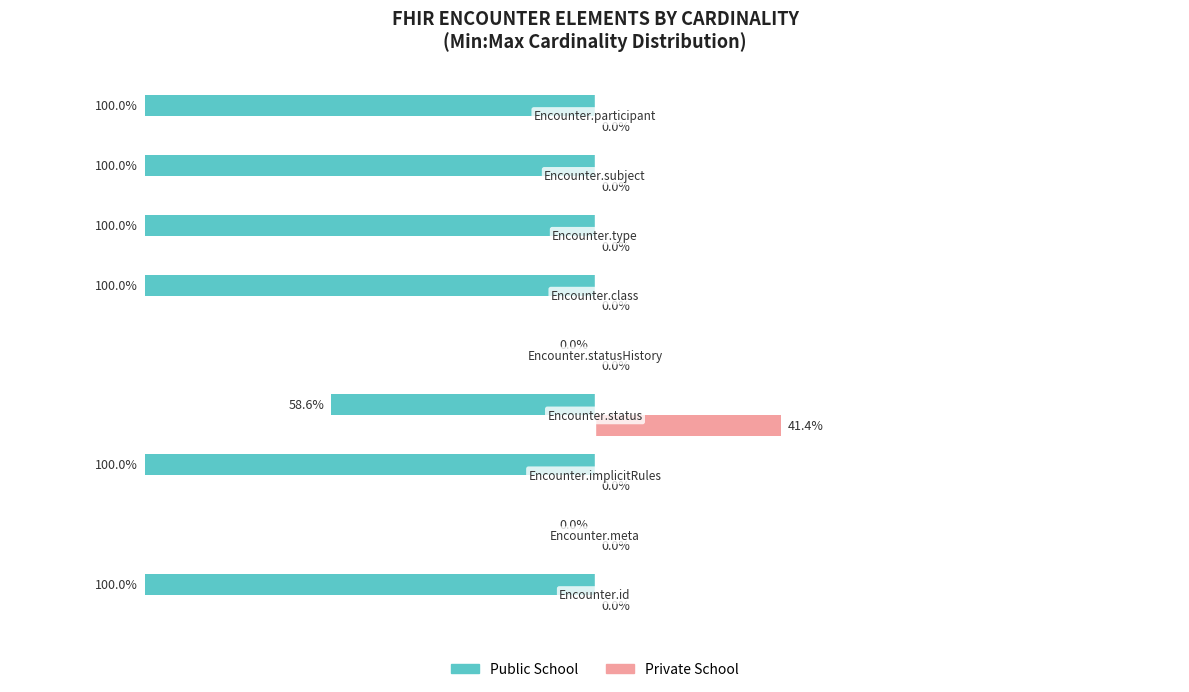

Which series has the largest total across all categories?

Private School